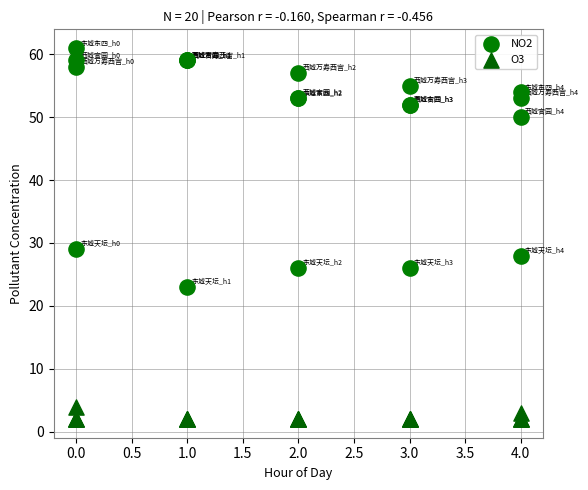

Which series contains the lowest Y value?

O3